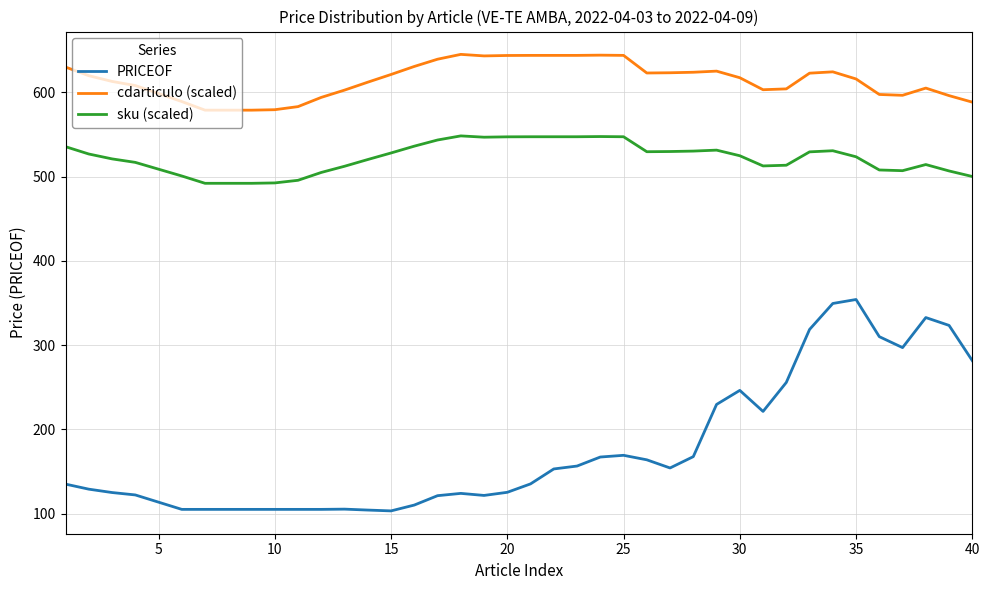

Rank the series by their average value, from highest to lowest.

cdarticulo (scaled), sku (scaled), PRICEOF